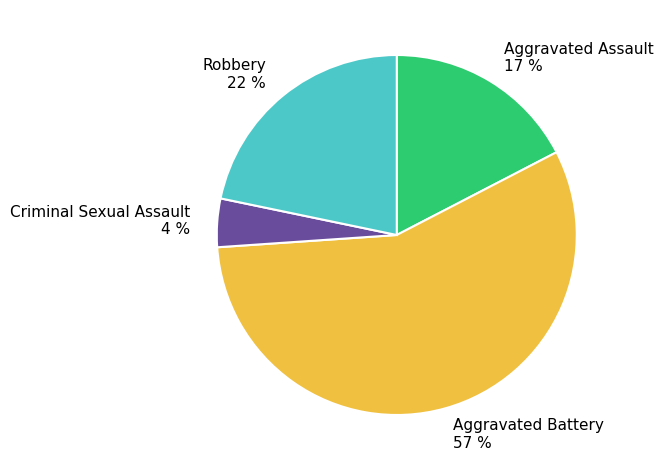

To the nearest percent, what portion does Criminal Sexual Assault represent?

4%